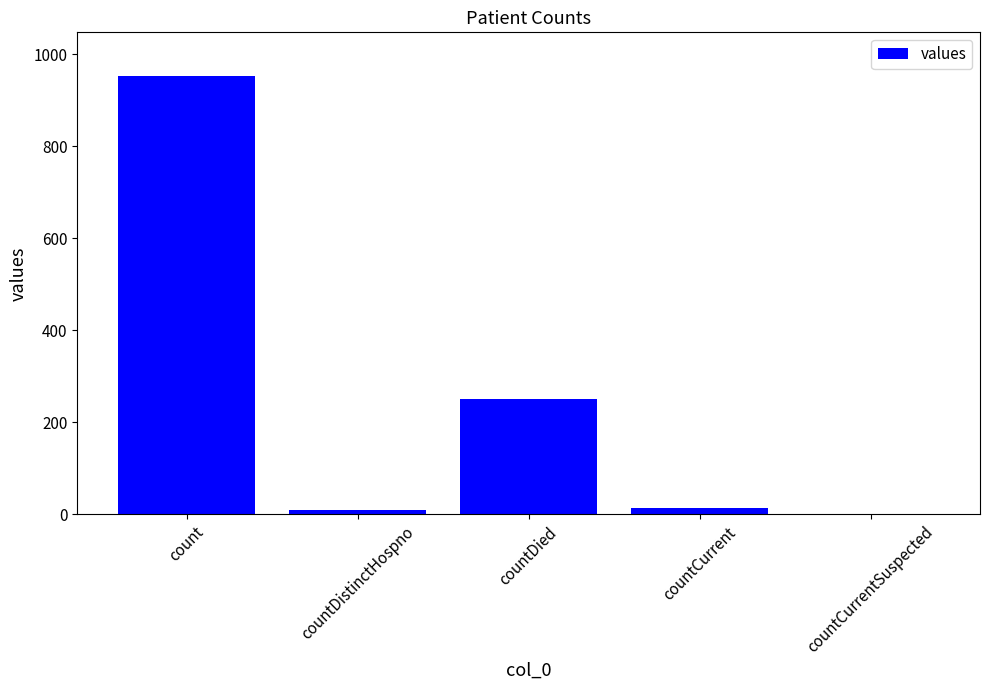

What is the sum of the values at count and countDied?

1203